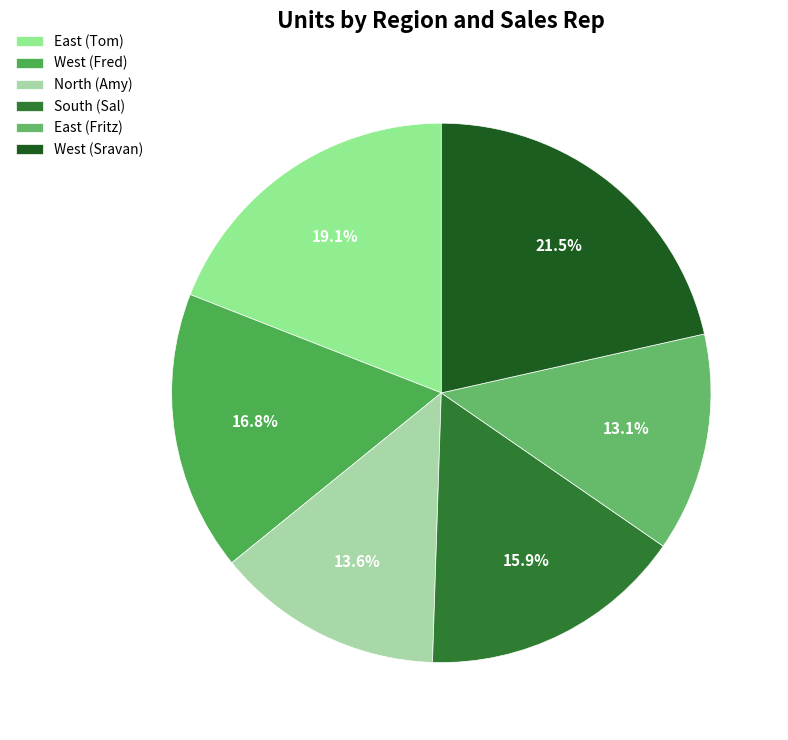

What percentage do North (Amy) and West (Sravan) together represent?

35.1%